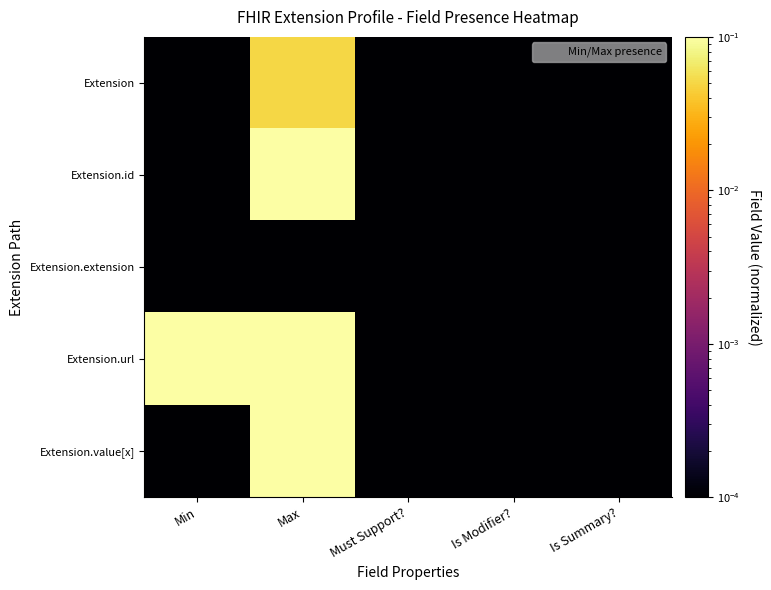

Which series has the largest range (max minus min)?

Extension.id